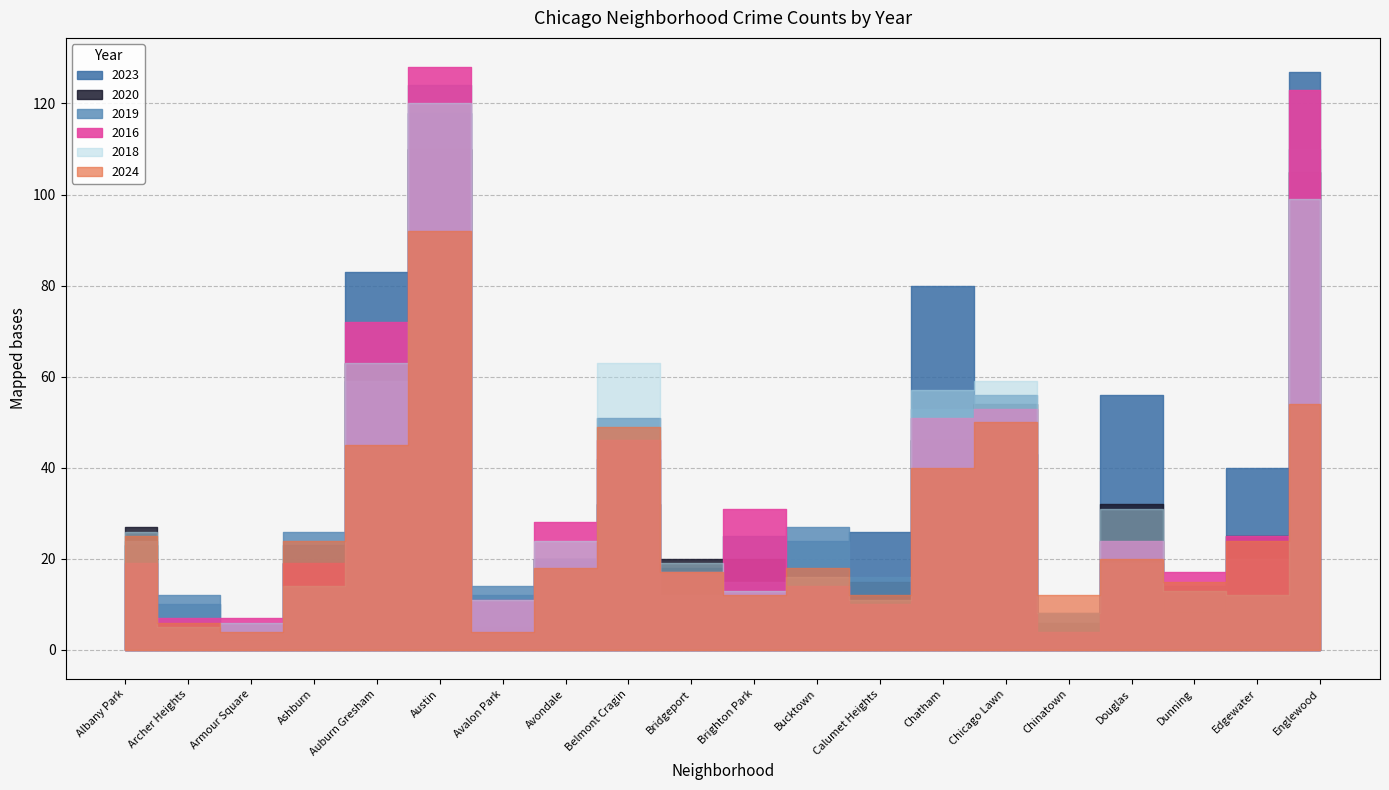

Is this an area chart (filled region under the line)?

No